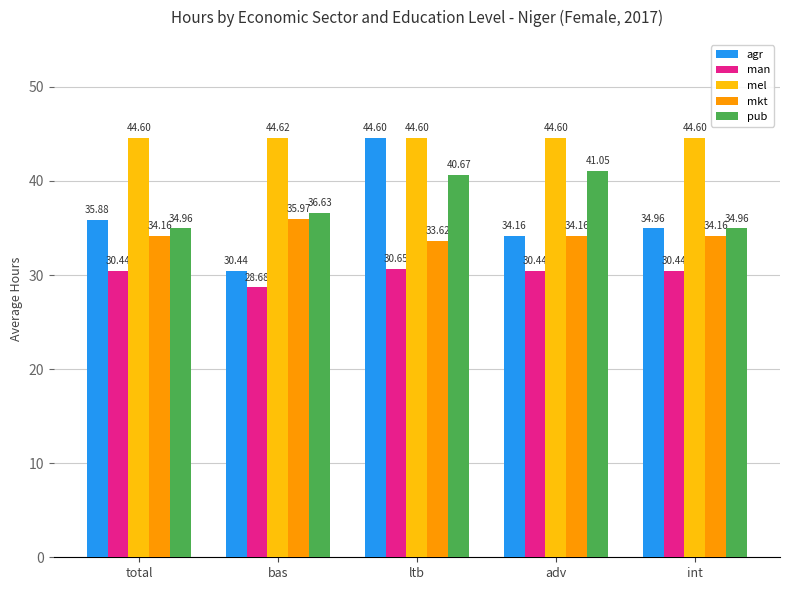

How many data points does each series have?

5